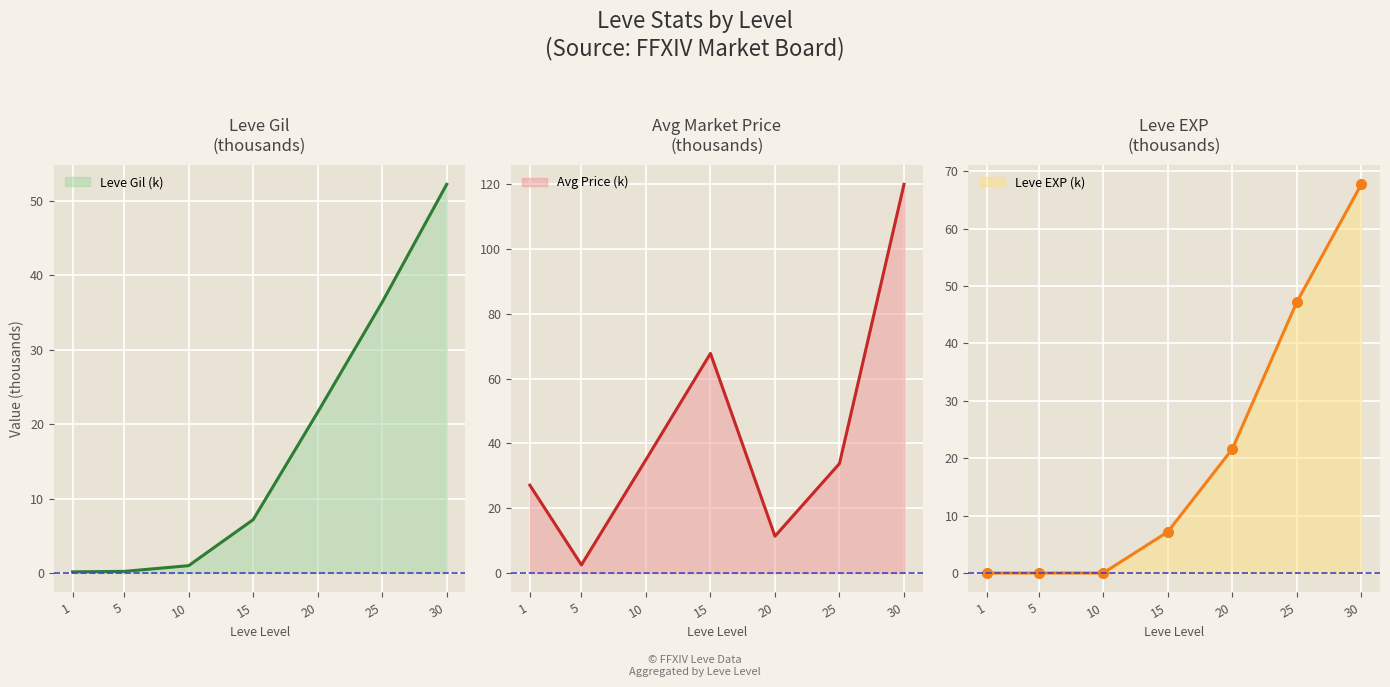

True or false: Leve Gil (k) has a value of 52.2 at 30.

True